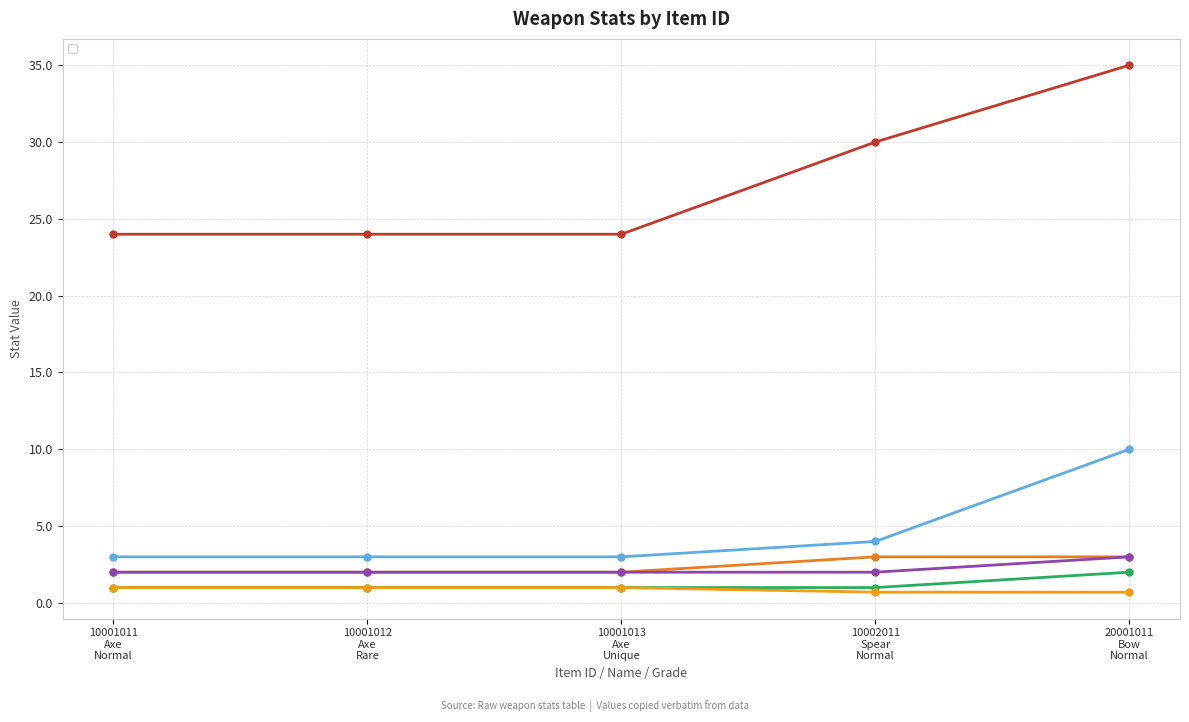

What is the label of the 3rd point from the right?

10001013
Axe
Unique